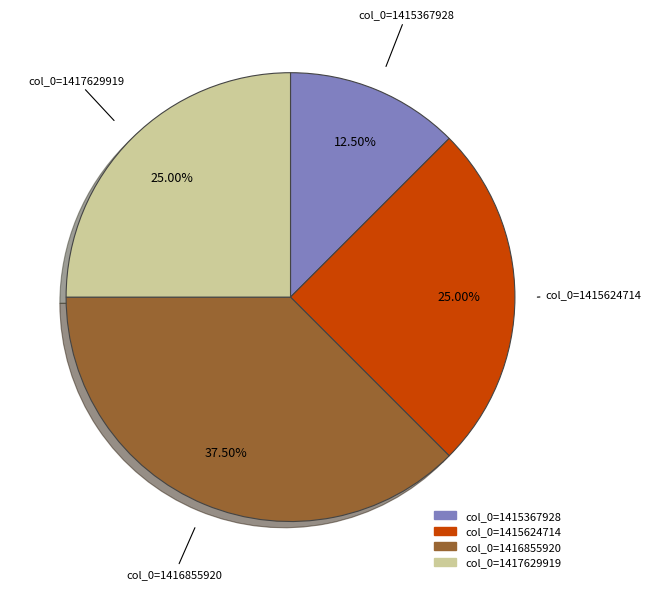

Is there any slice that represents more than half of the pie?

No